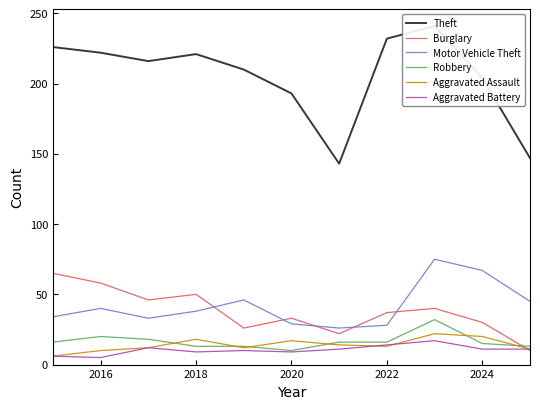

Read the Burglary value at 2022.

37